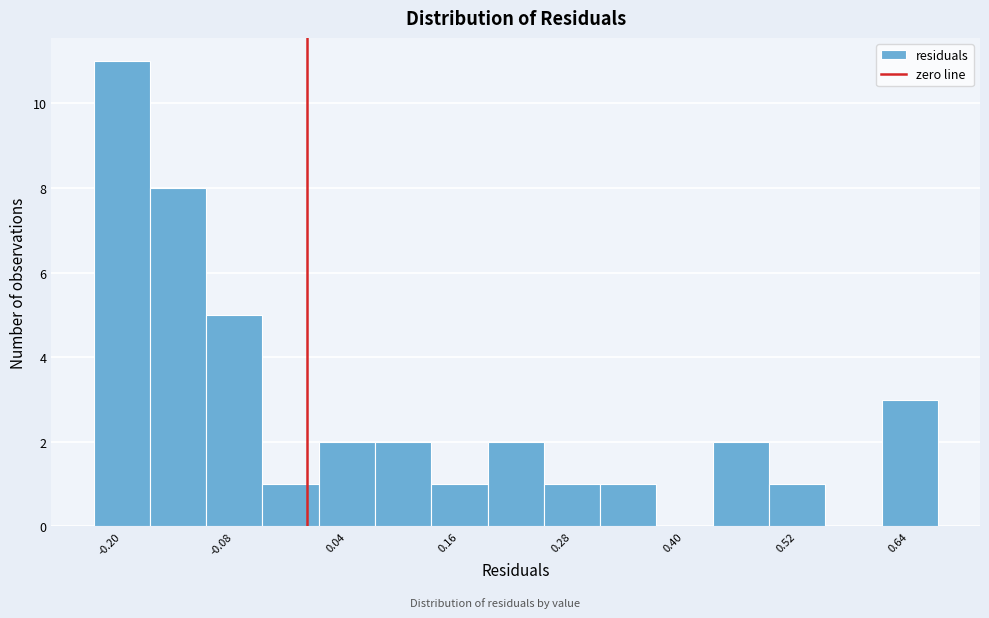

Around what value on the x-axis is the tallest bar? Give the approximate position of its centre, as read against the axis.

-0.20